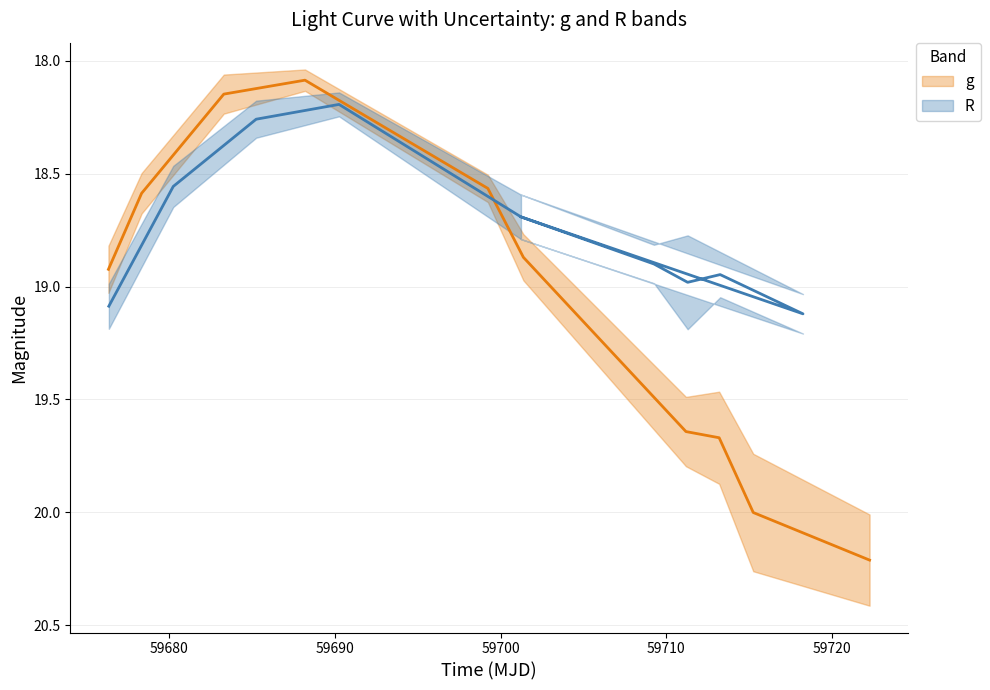

What is the maximum value shown in the chart?

20.2